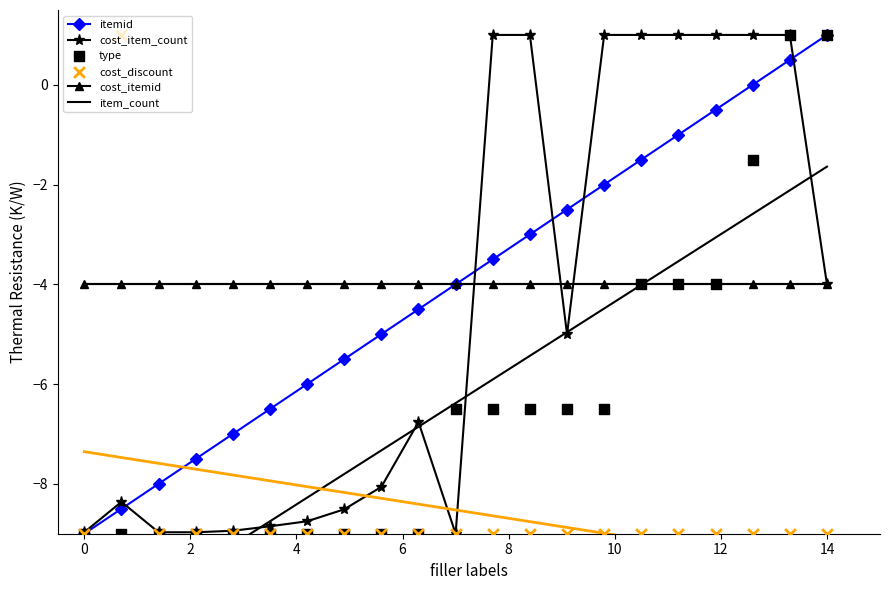

True or false: itemid has more than 1 points higher than both neighbors.

False